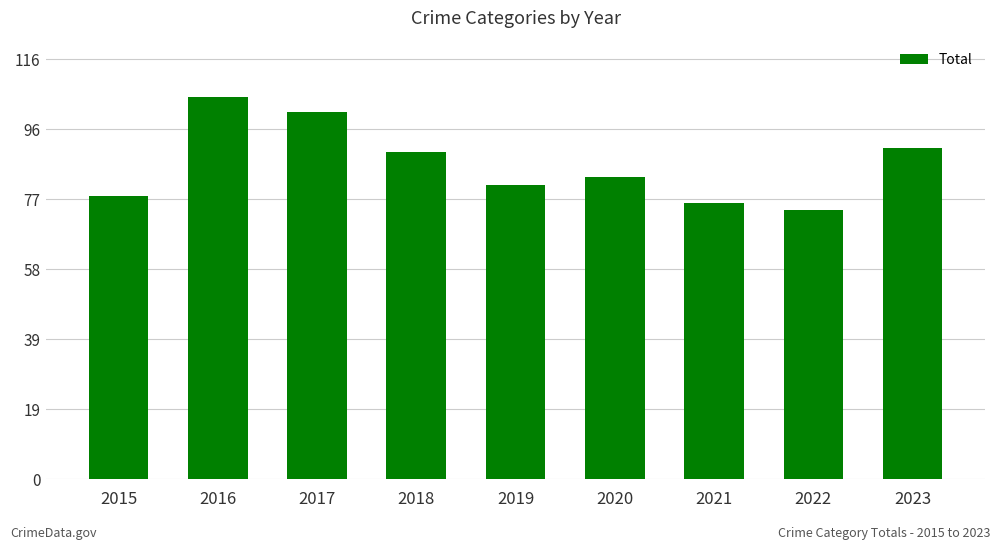

What is the difference between the maximum and minimum values?

31